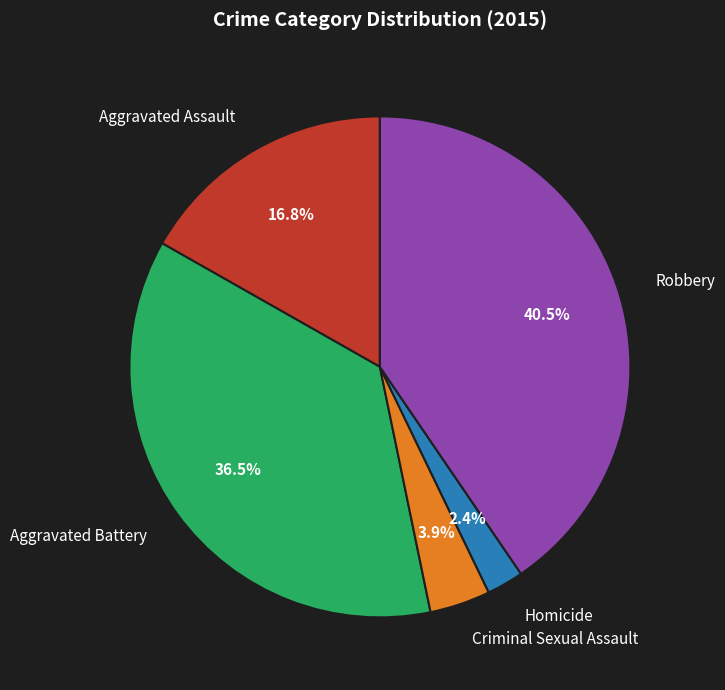

How many slices are in this pie chart?

5